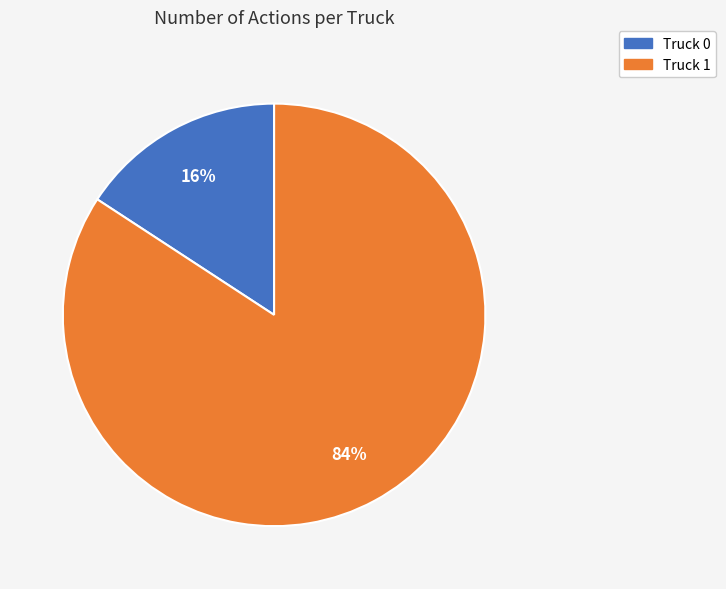

Which slice represents more than half of the pie?

Truck 1